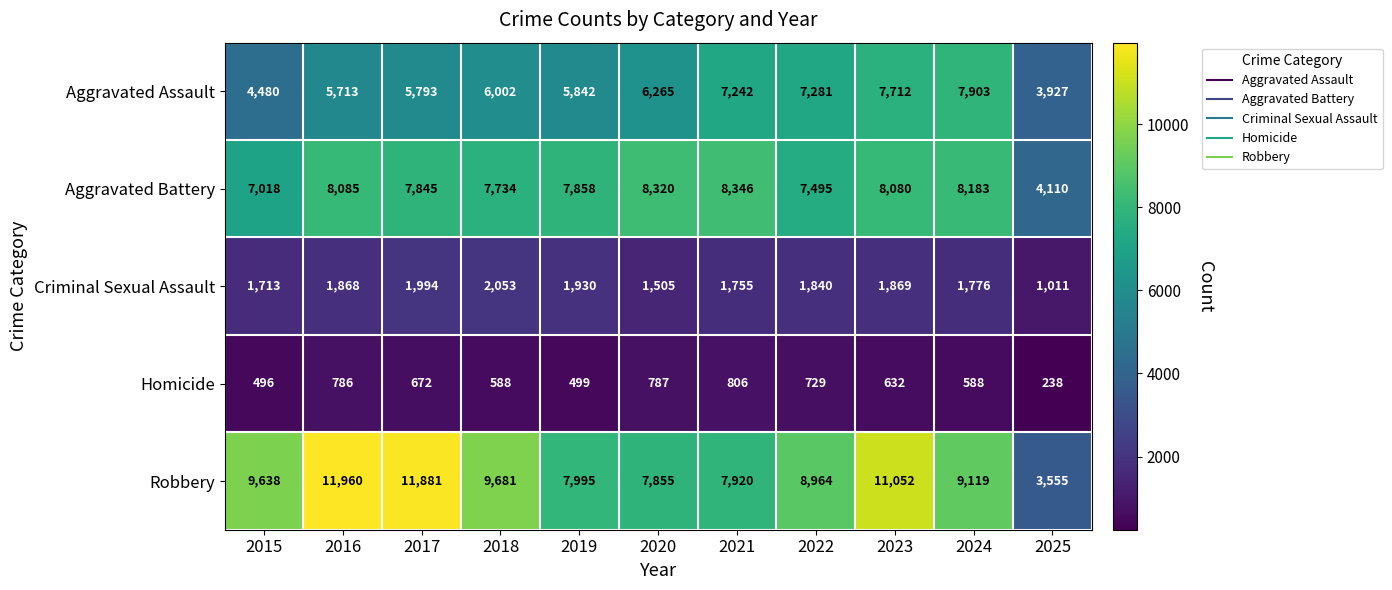

Where is Aggravated Battery nearest to the value 6228?

2015